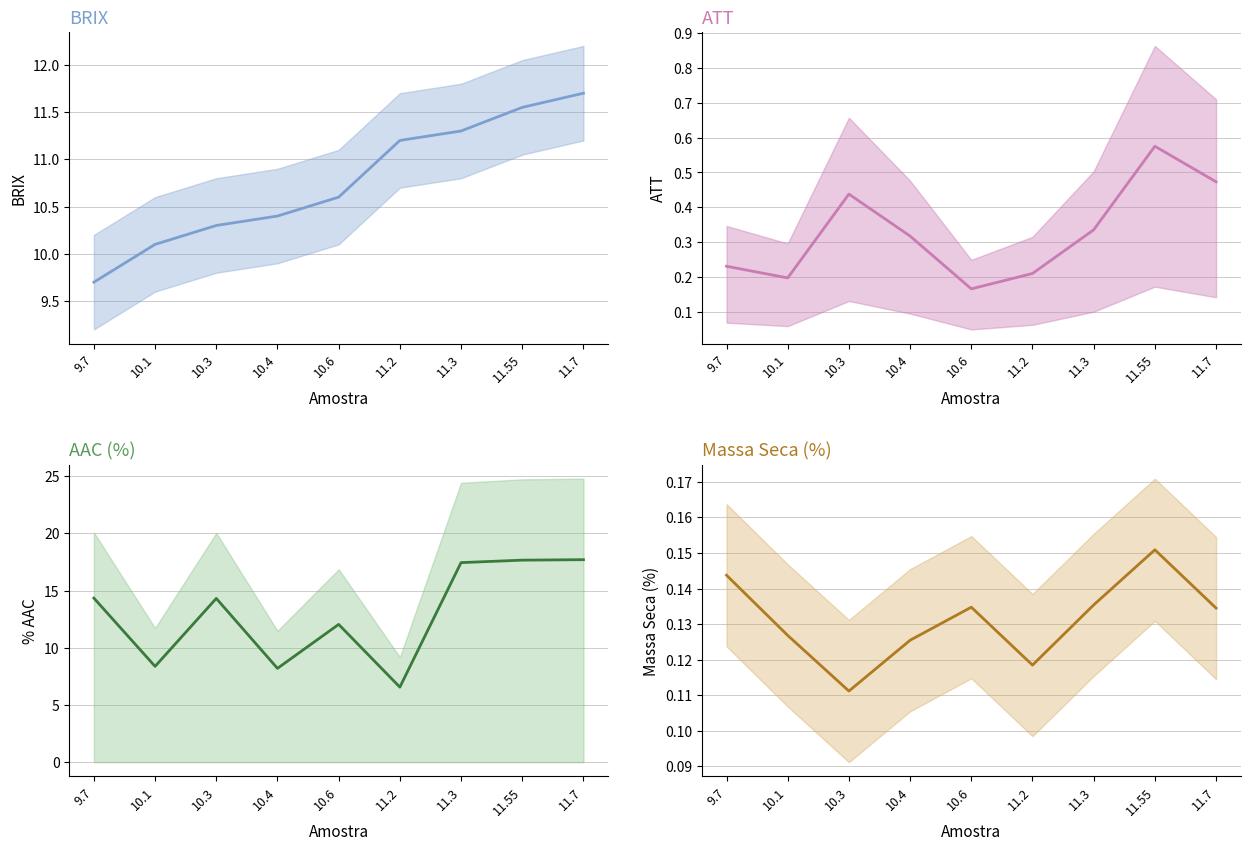

At which category is the sum across all series the highest?

11.7